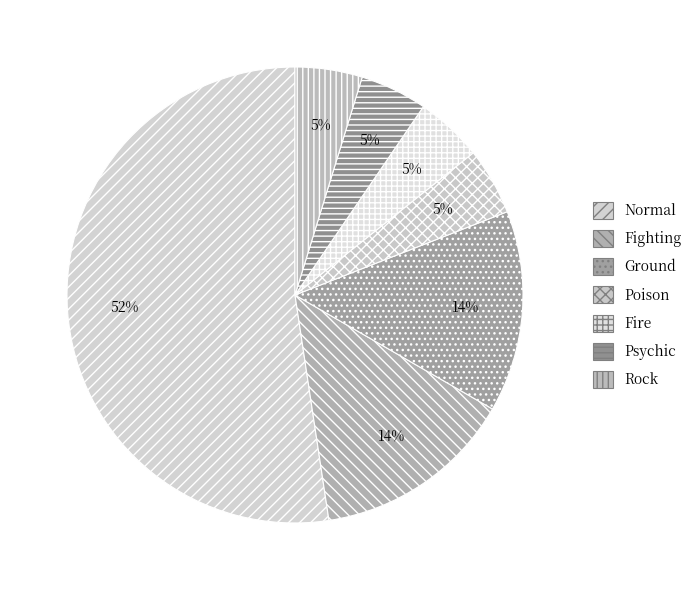

How many slices are in this pie chart?

7